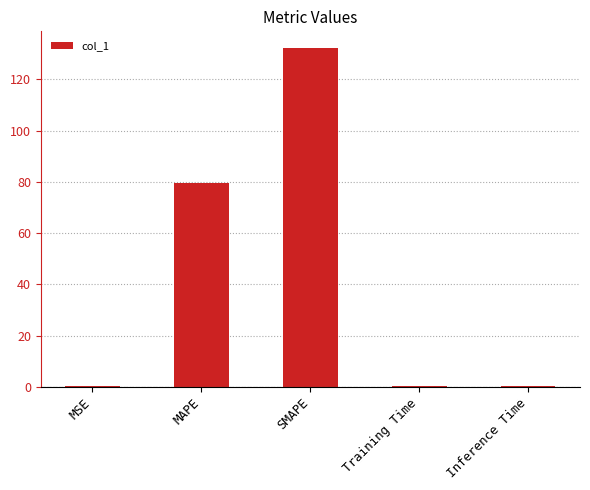

What is the maximum value shown in the chart?

132.1